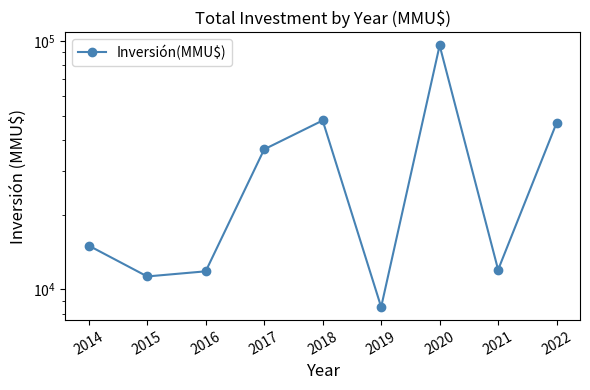

What is the ratio of the value at 2018 to the value at 2015?

4.2